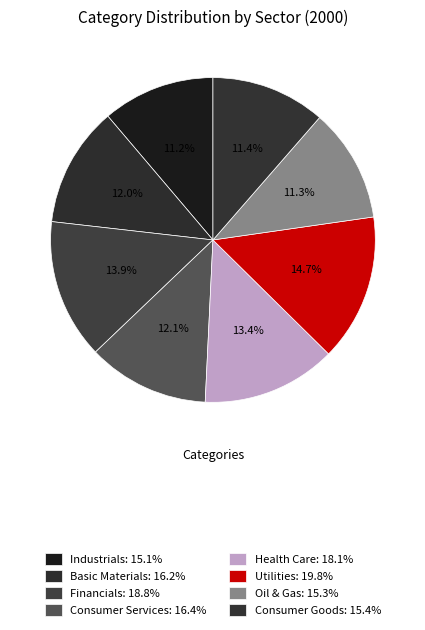

Rank the categories by value from highest to lowest.

Utilities, Financials, Health Care, Consumer Services, Basic Materials, Consumer Goods, Oil & Gas, Industrials